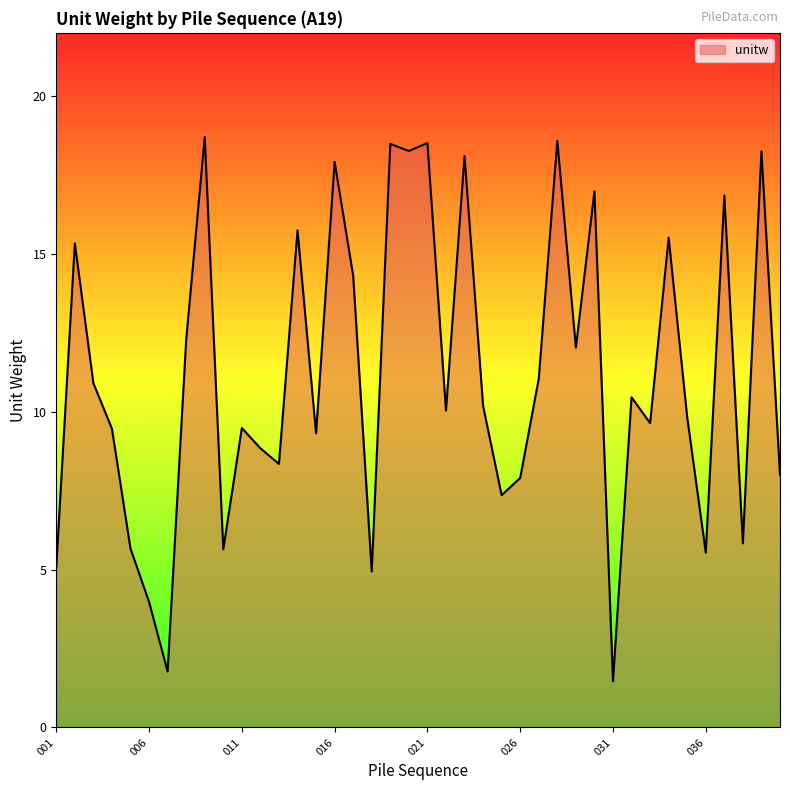

What is the greatest value displayed?

18.7